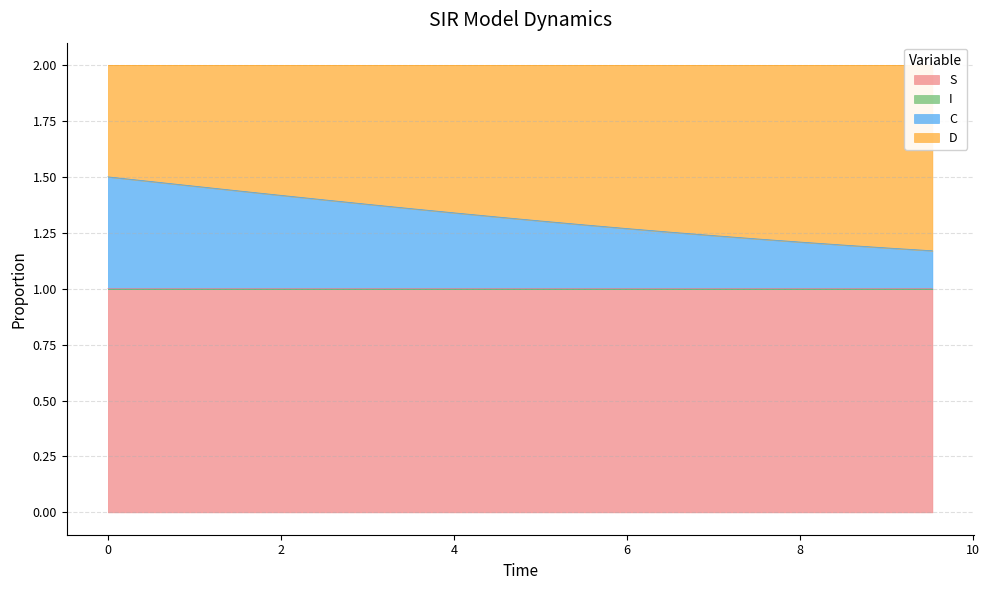

What is the highest value of the S series?

1.0